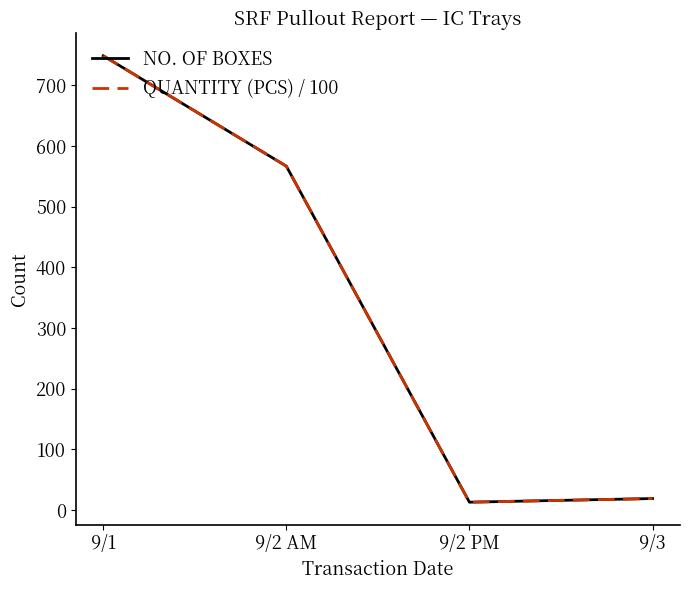

At which label does QUANTITY (PCS) / 100 first exceed 567?

9/1